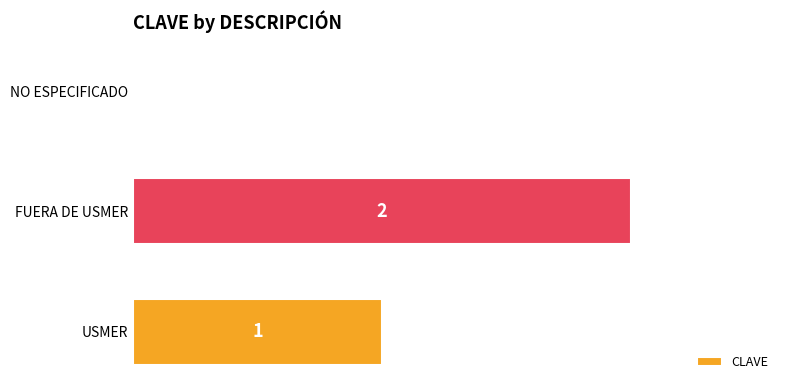

True or false: the data shows -1 at NO ESPECIFICADO.

False